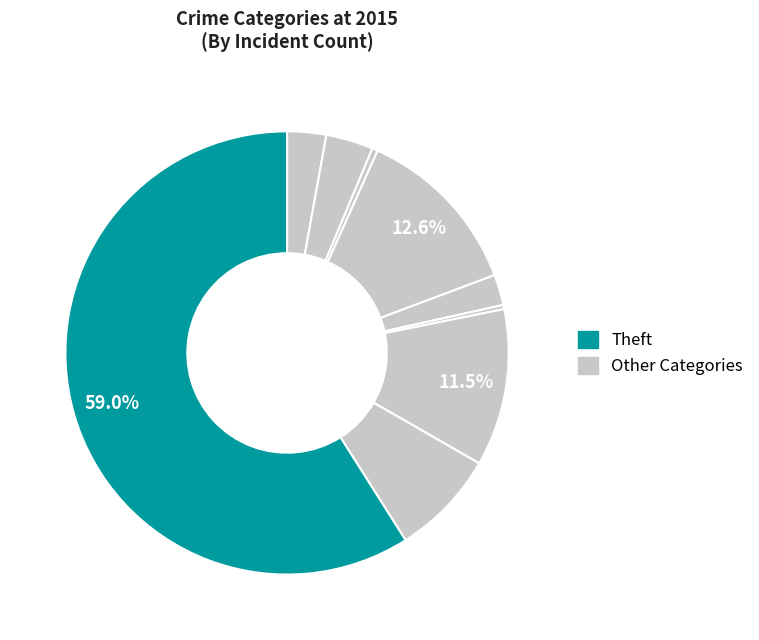

To the nearest percent, what is the average slice percentage?

11%